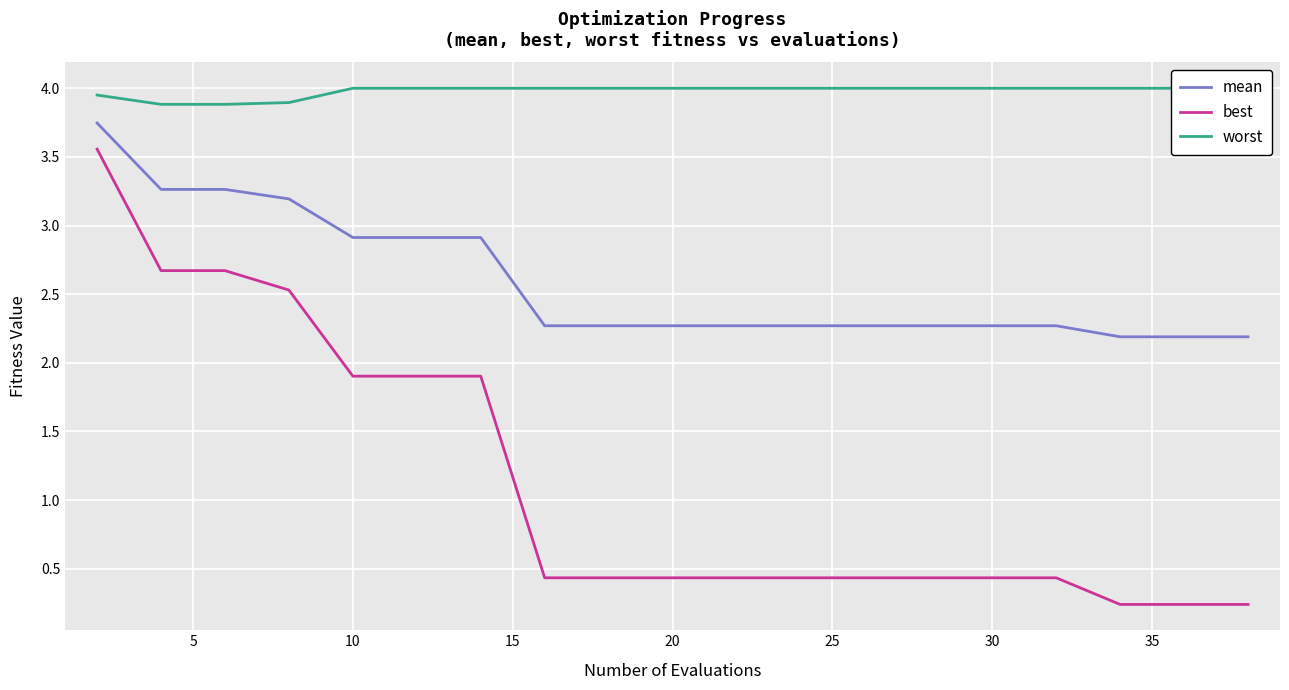

True or false: mean and best intersect in this chart.

False